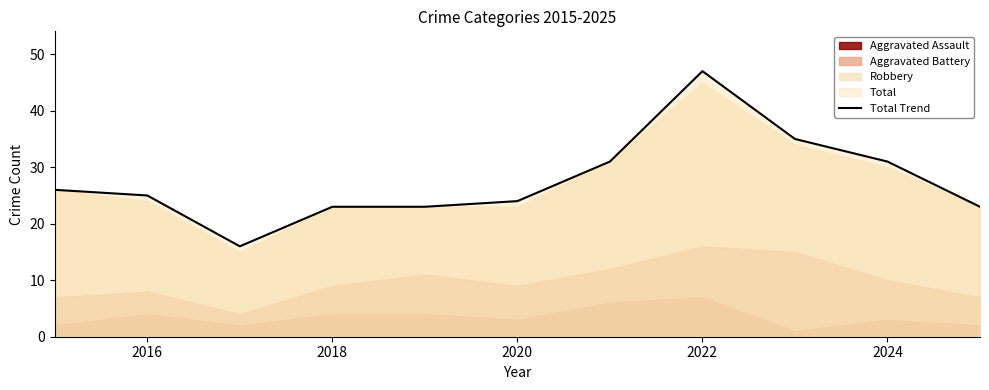

The Total Trend series shows 40 at 2018. True or false?

False